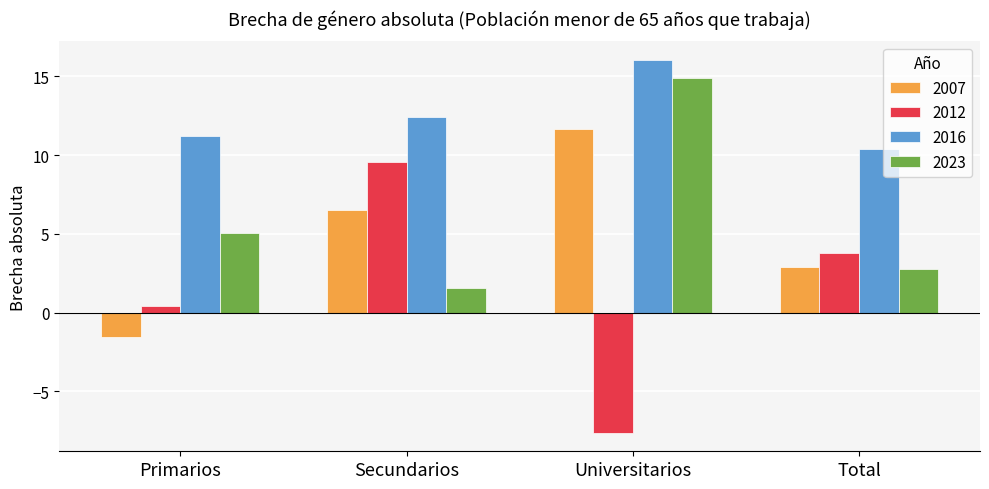

What is the spread (max minus min) of values at Secundarios?

10.9